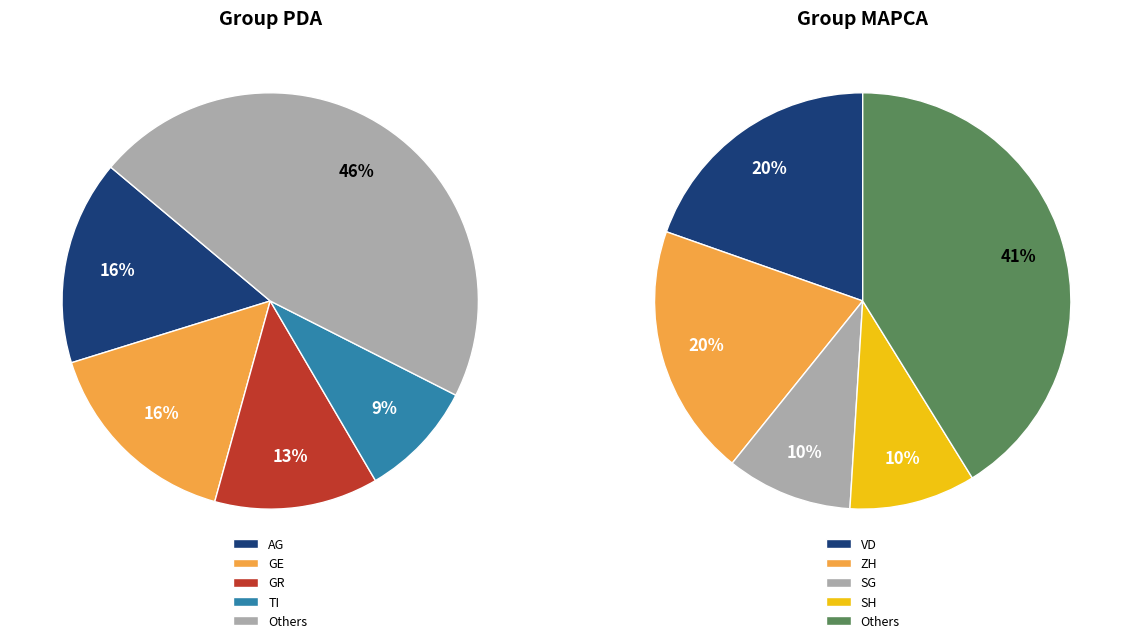

How many slices are in this pie chart?

10